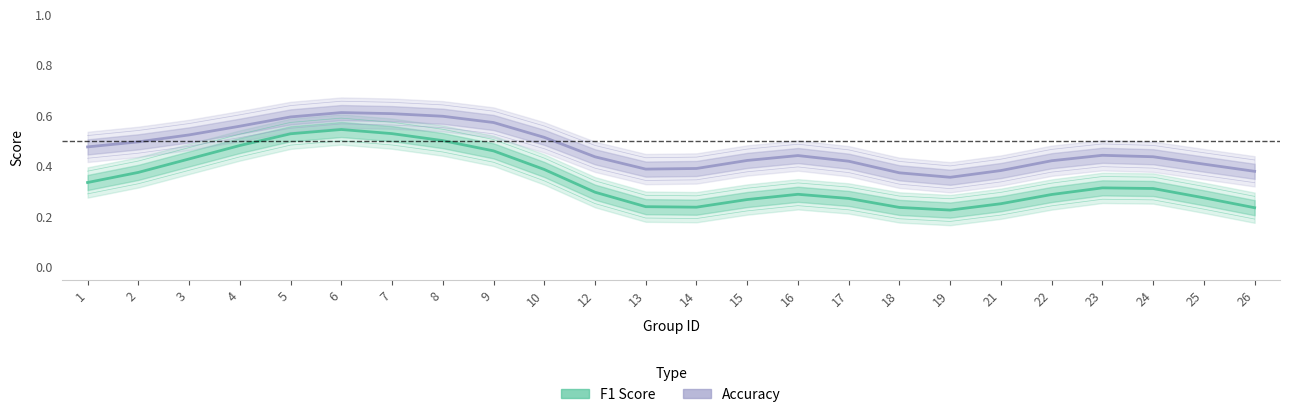

Is it true that accuracy equals 0.4 at 7?

False